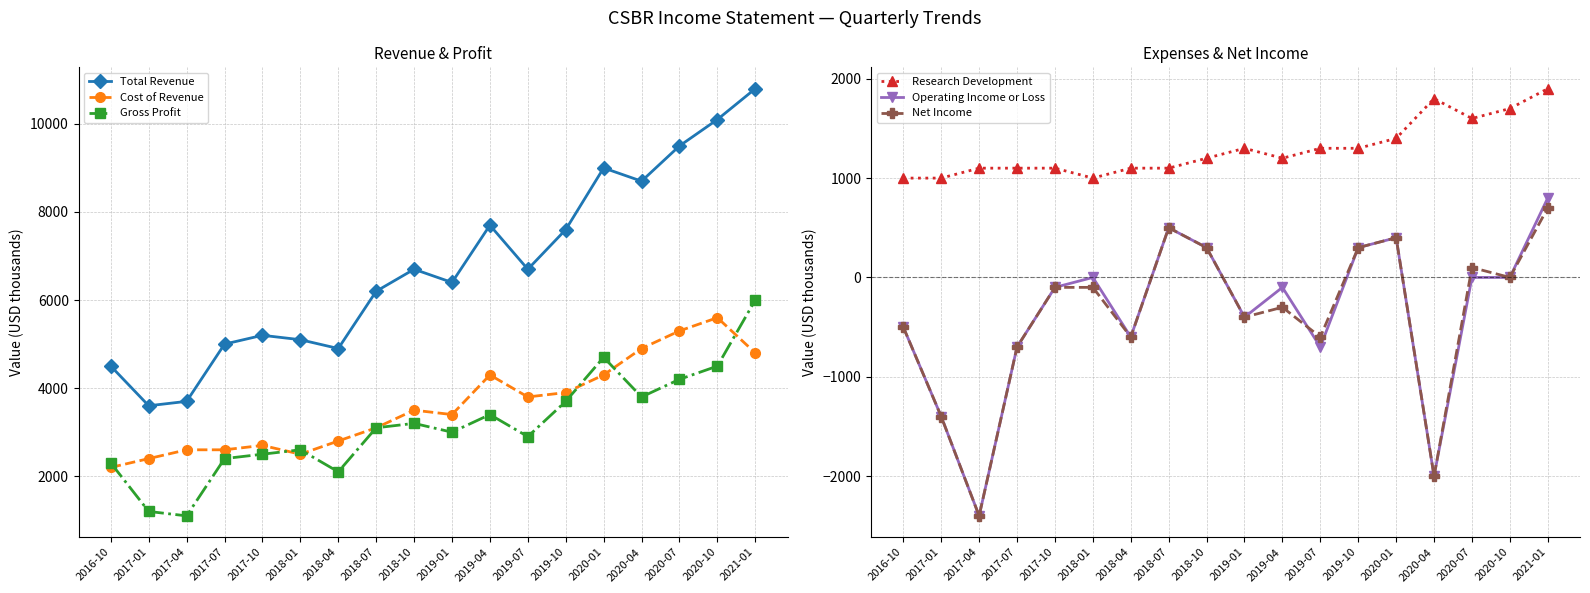

What is the sum of the Gross Profit values at 2019-07 and 2020-04?

6700